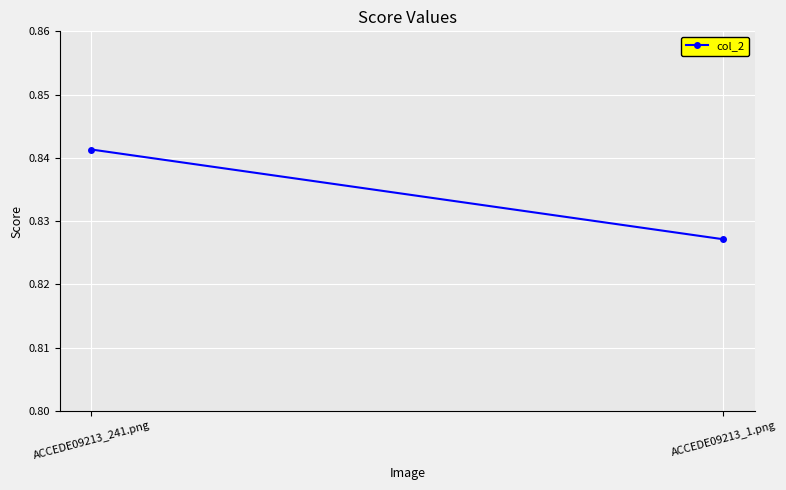

What is the average value?

0.8